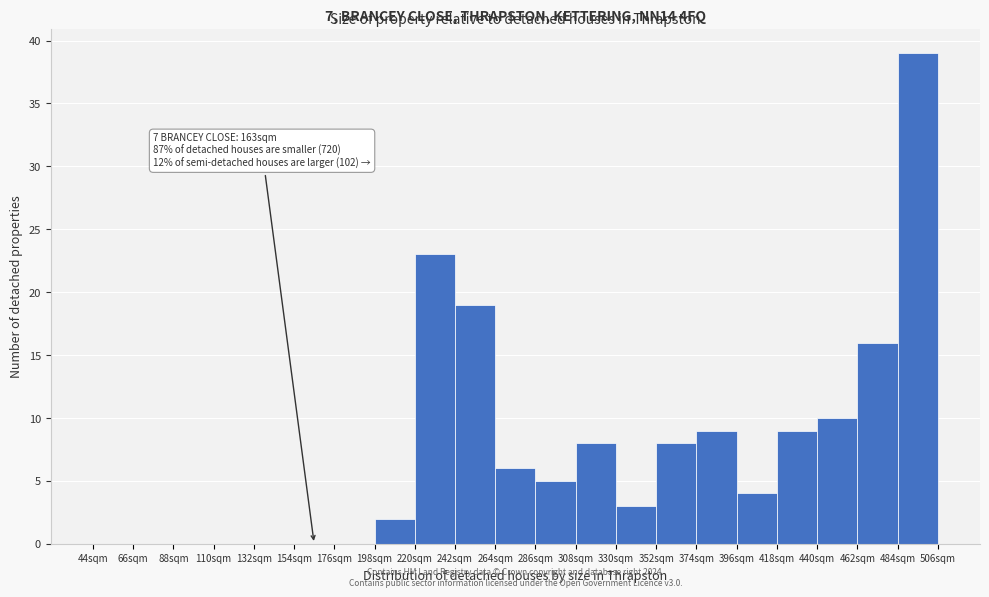

Which range on the x-axis has the tallest bar?

484 to 506